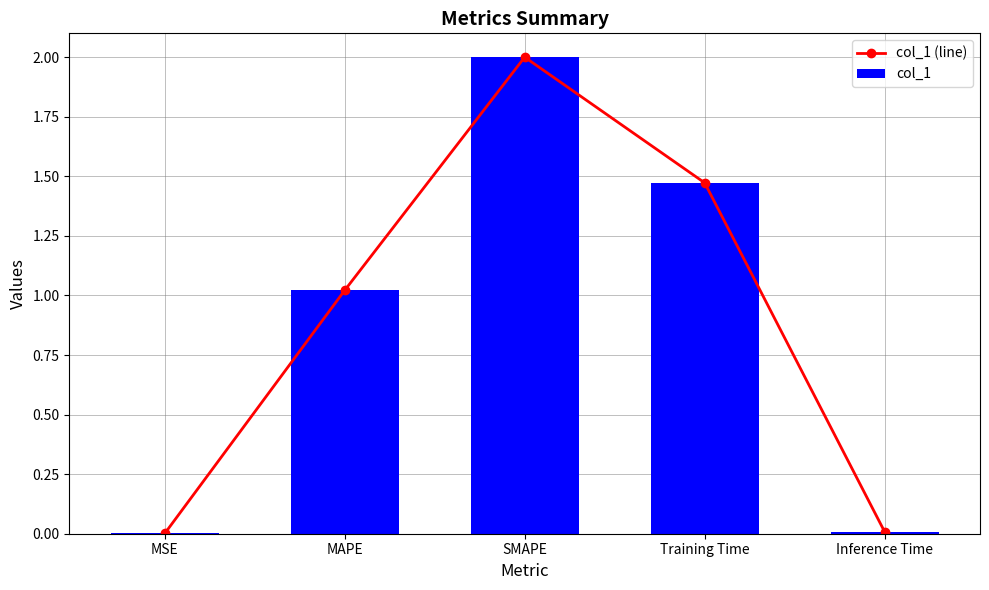

True or false: col_1 (line) has a value of 0.0 at Inference Time.

True